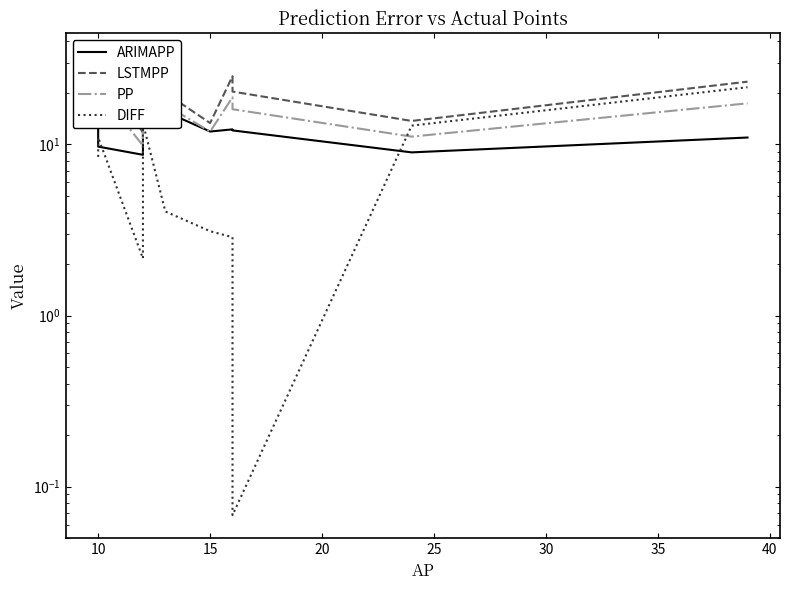

What position from the left is 15?

3